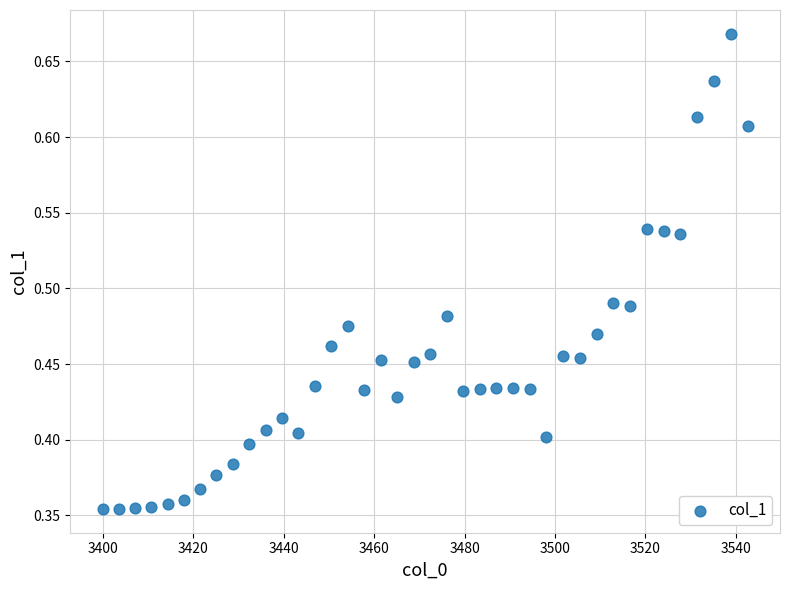

What is the range of Y values (max minus min)?

0.3